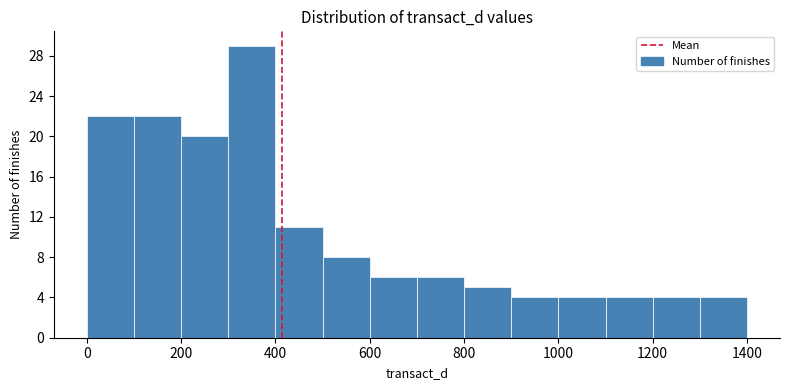

Reading left to right, list every bar in this chart as the range it spans on the x-axis followed by its height. The values are not printed on the chart, so give them approximately, as read against the axis.

0 to 100: 22
100 to 200: 22
200 to 300: 20
300 to 400: 29
400 to 500: 11
500 to 600: 8
600 to 700: 6
700 to 800: 6
800 to 900: 5
900 to 1000: 4
1000 to 1100: 4
1100 to 1200: 4
1200 to 1300: 4
1300 to 1400: 4